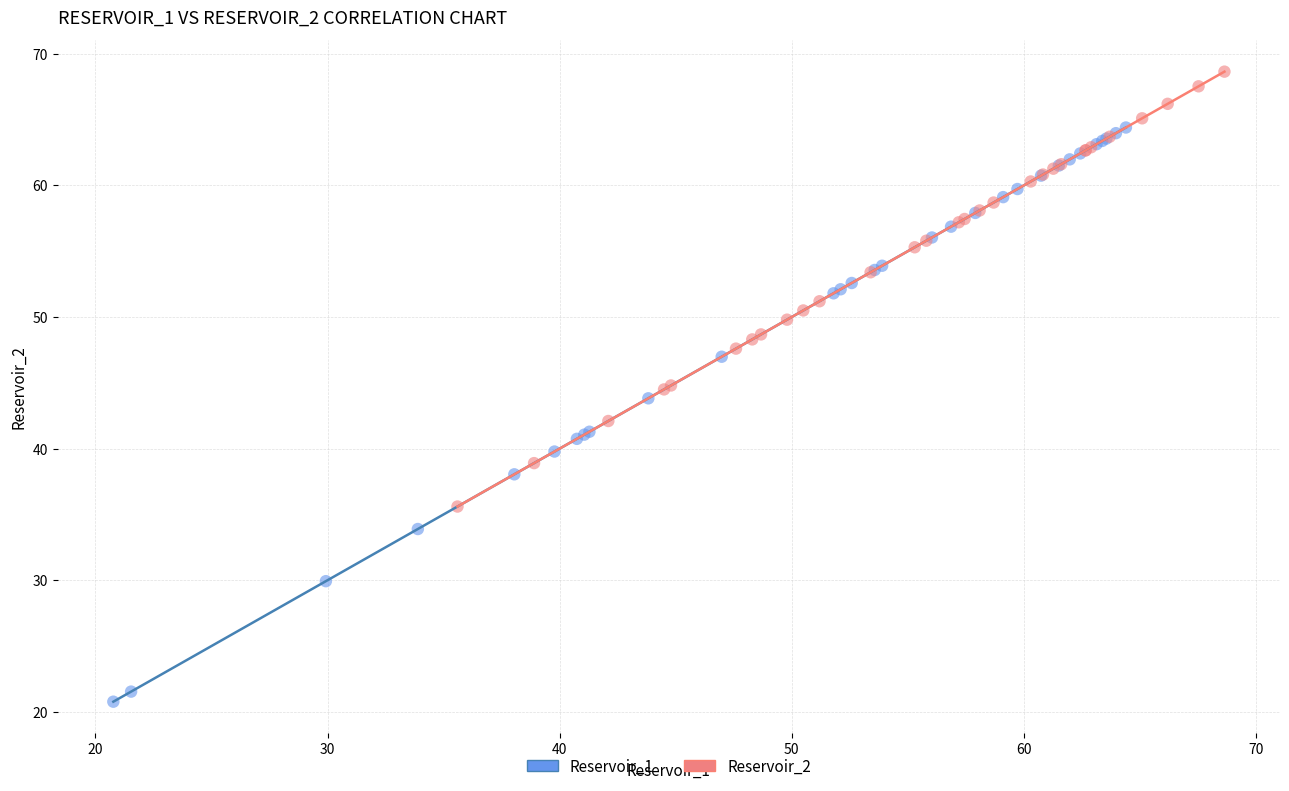

Which series has the largest Y range (max minus min)?

Reservoir_1